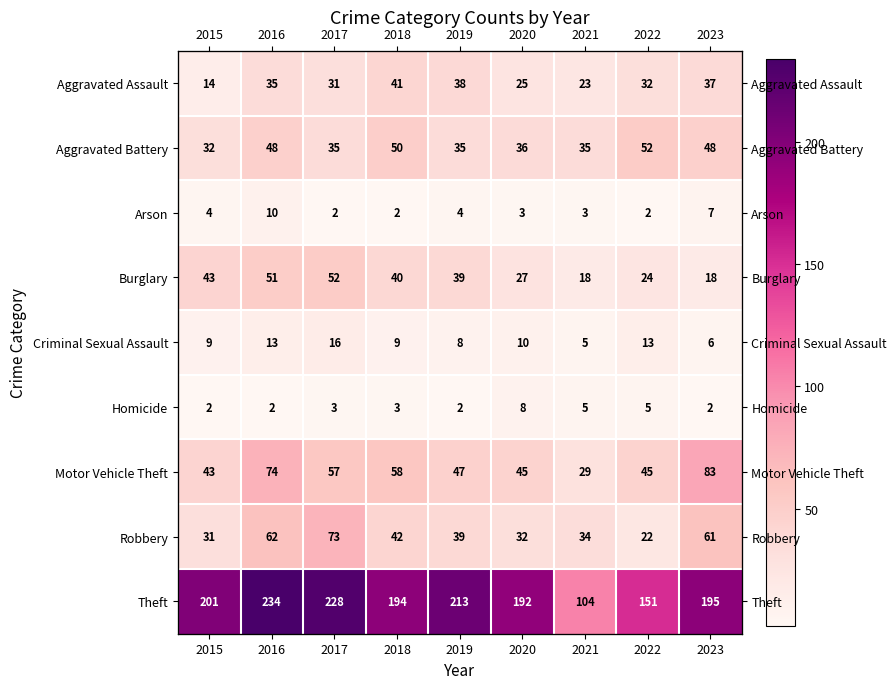

Which category has the lowest value in the Arson series?

2017